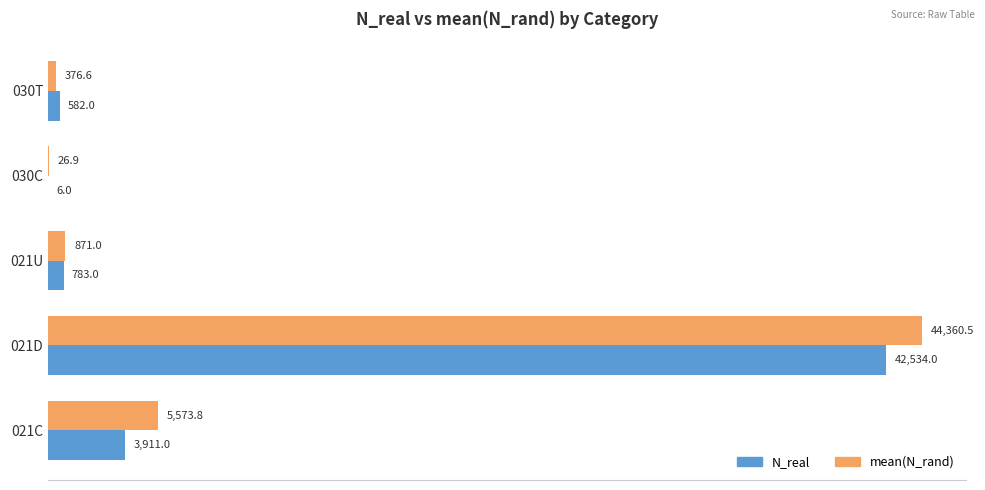

Is it true that N_real equals 582.0 at 030T?

True